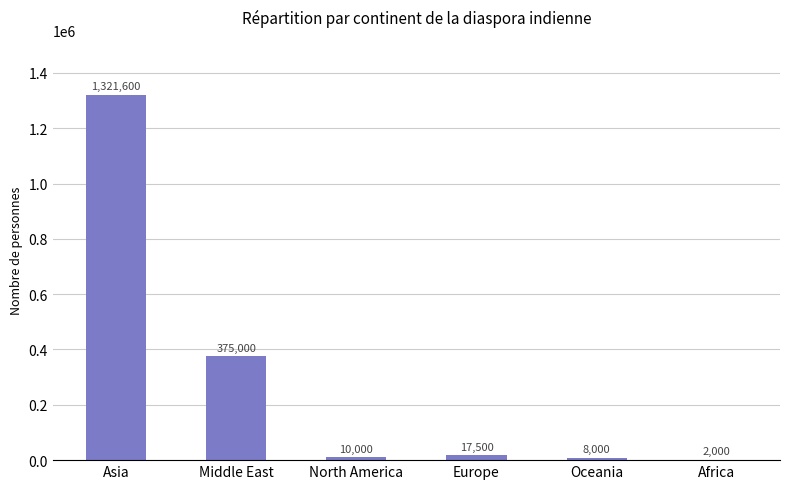

What is the sum of the values at Middle East and Oceania?

383000